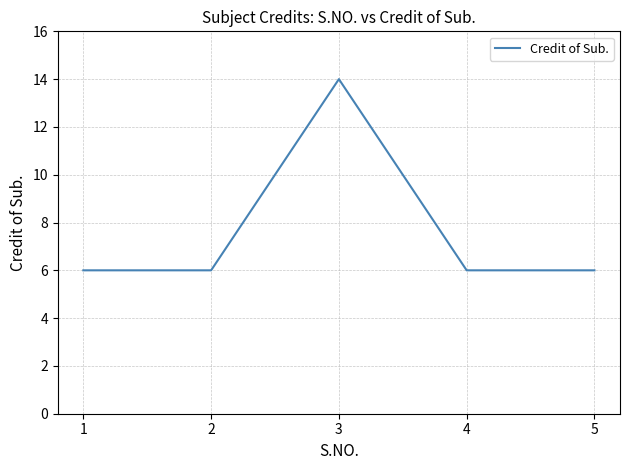

Is it true that the value at 5 is 10?

False